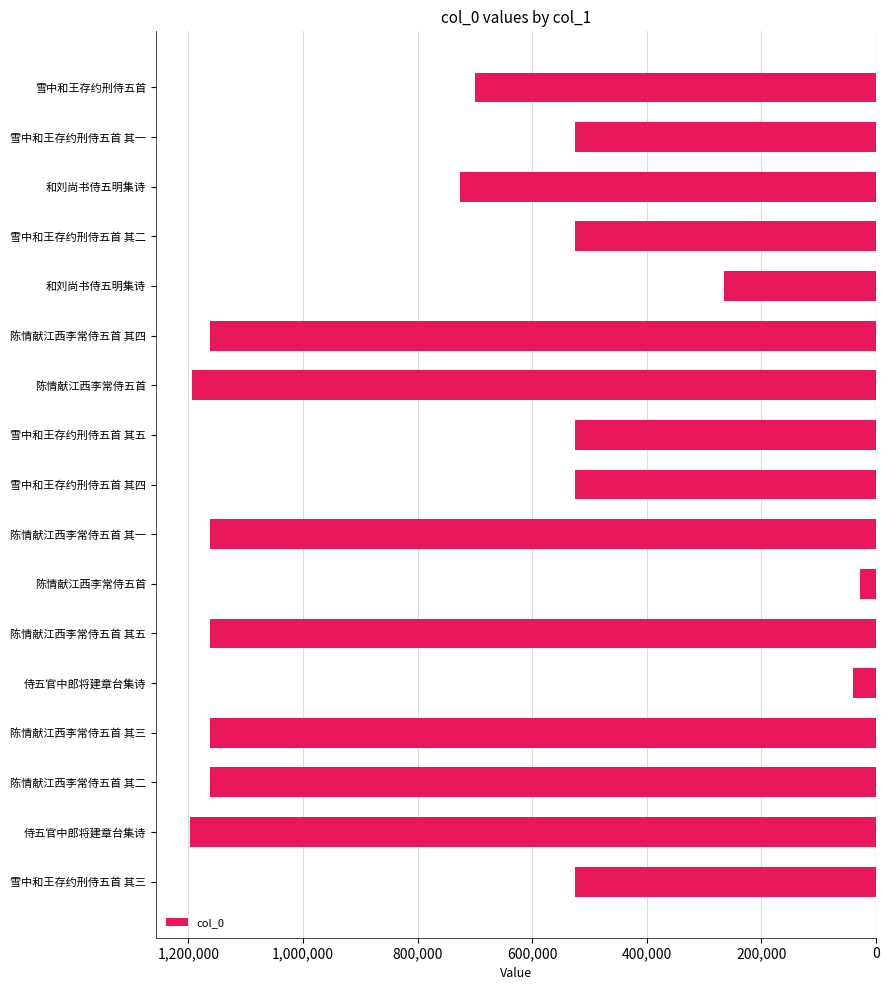

What is the difference between the maximum and minimum values?

1169315